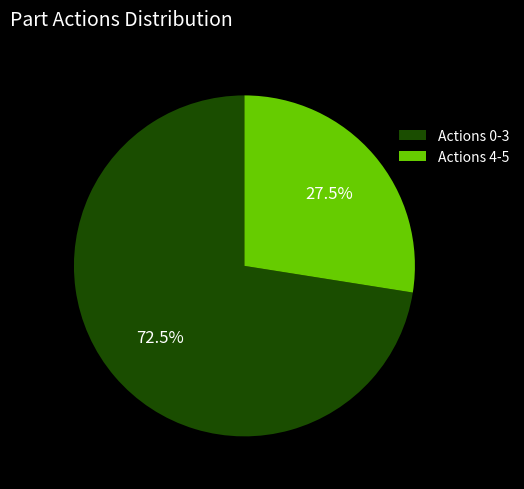

Rank the categories by value from highest to lowest.

Actions 0-3, Actions 4-5